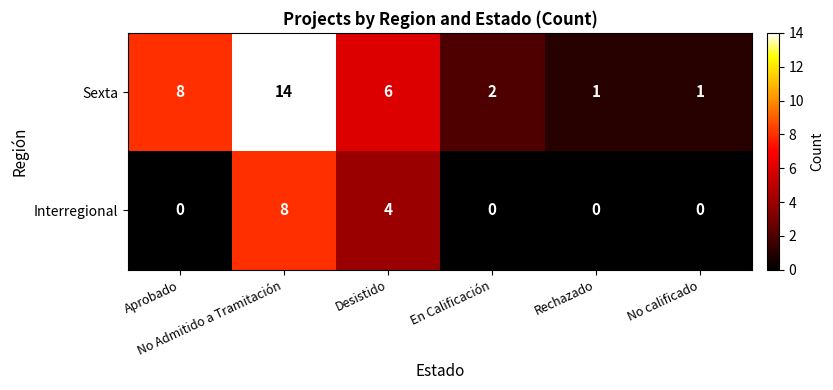

What is the difference between the highest and lowest values at Rechazado?

1